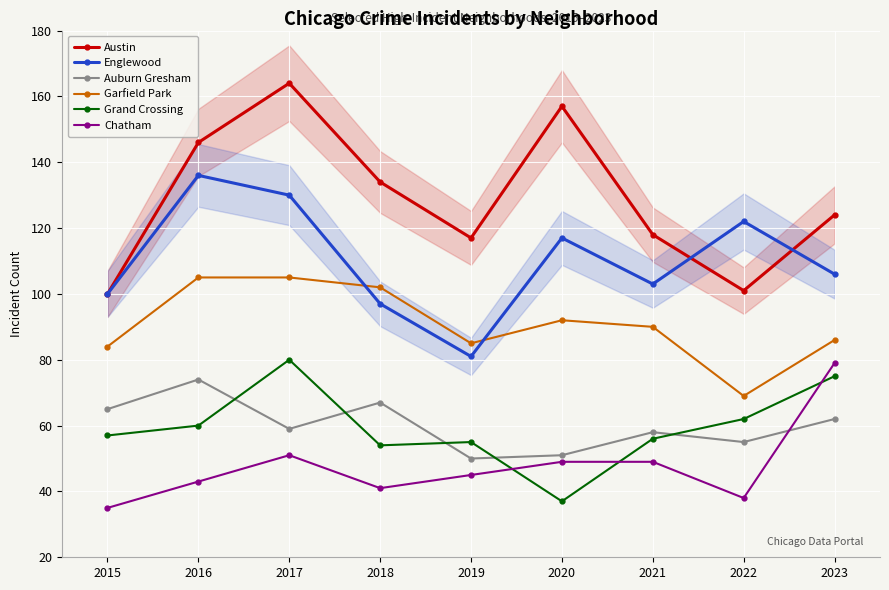

What is the difference between the second highest and minimum values in the Austin series?

57